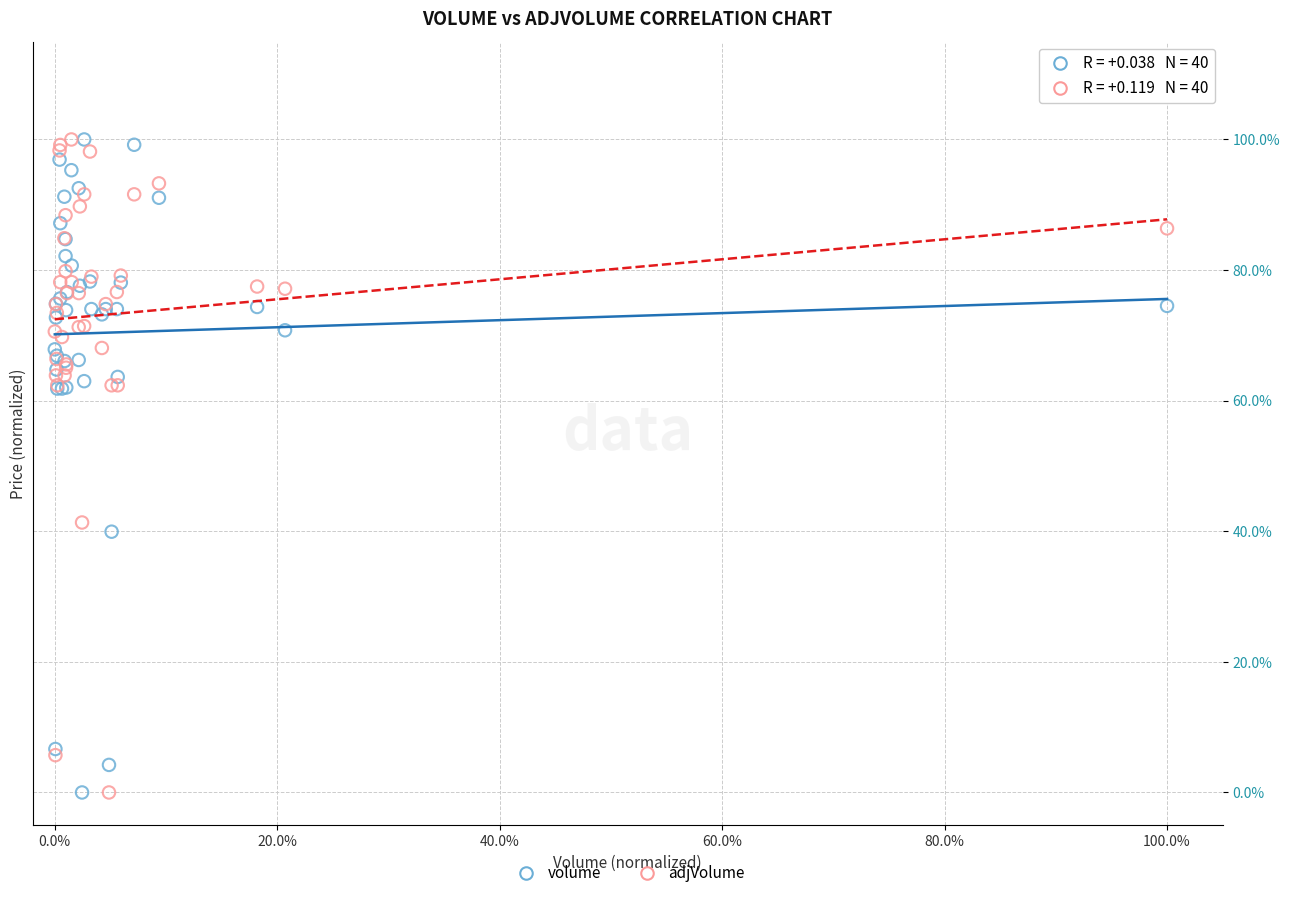

What are all the series names shown in the legend?

volume, adjVolume